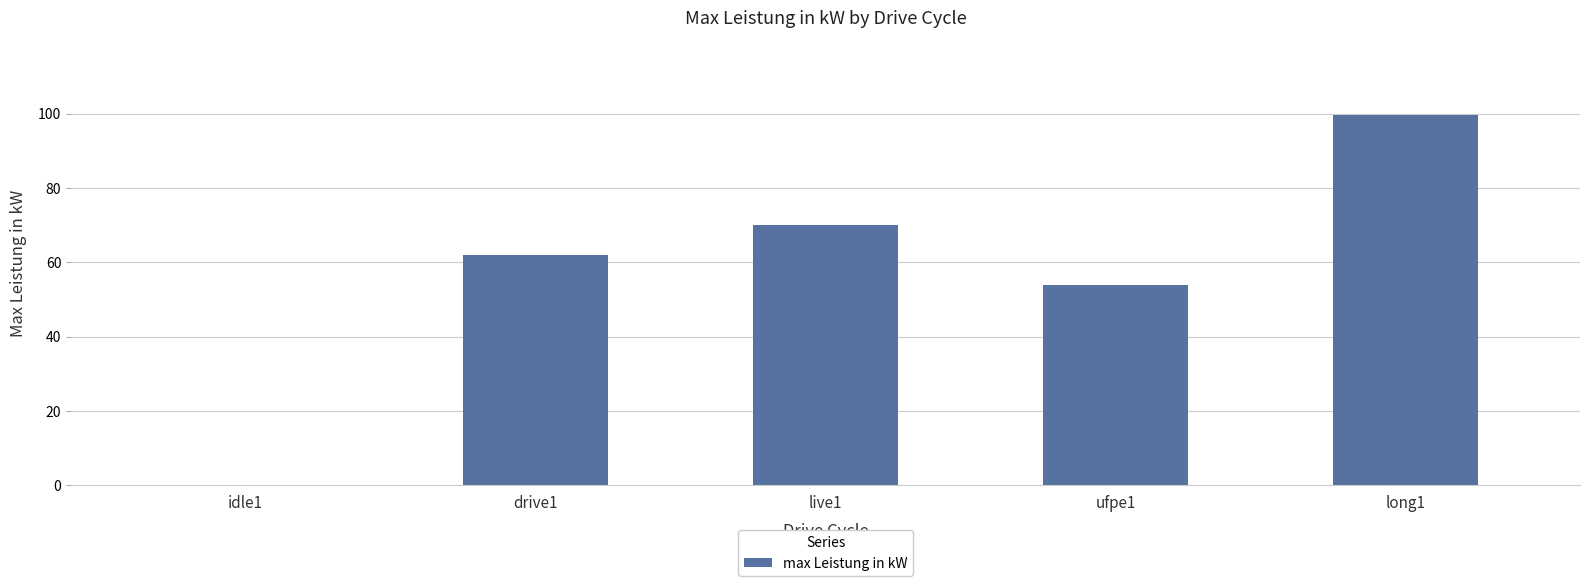

What is the change in value from idle1 to drive1?

+62.1